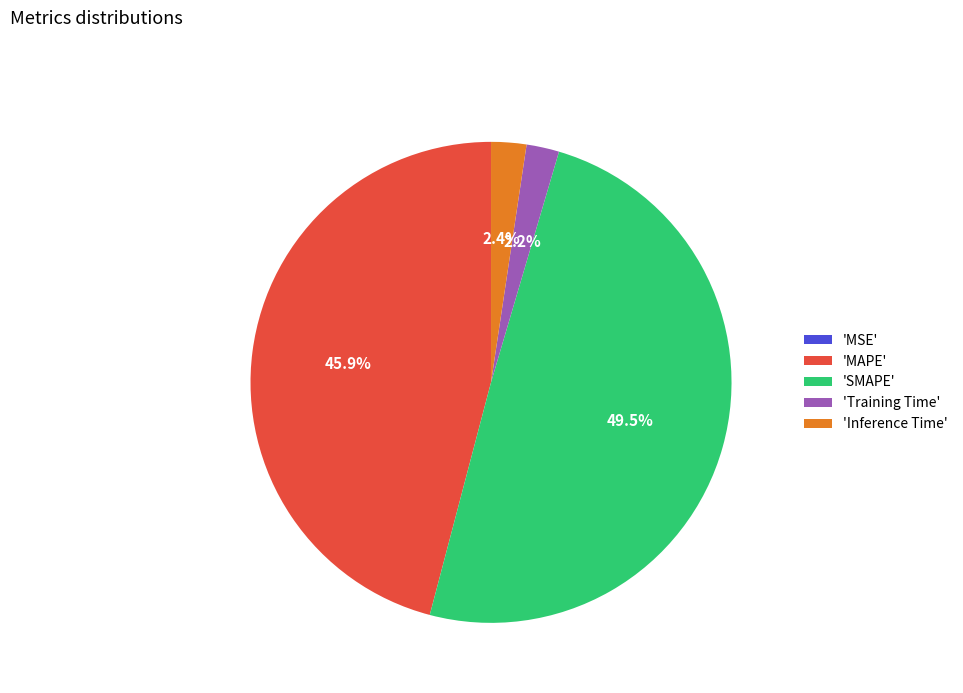

Combined, do 'SMAPE' and 'MAPE' account for over 50%?

Yes